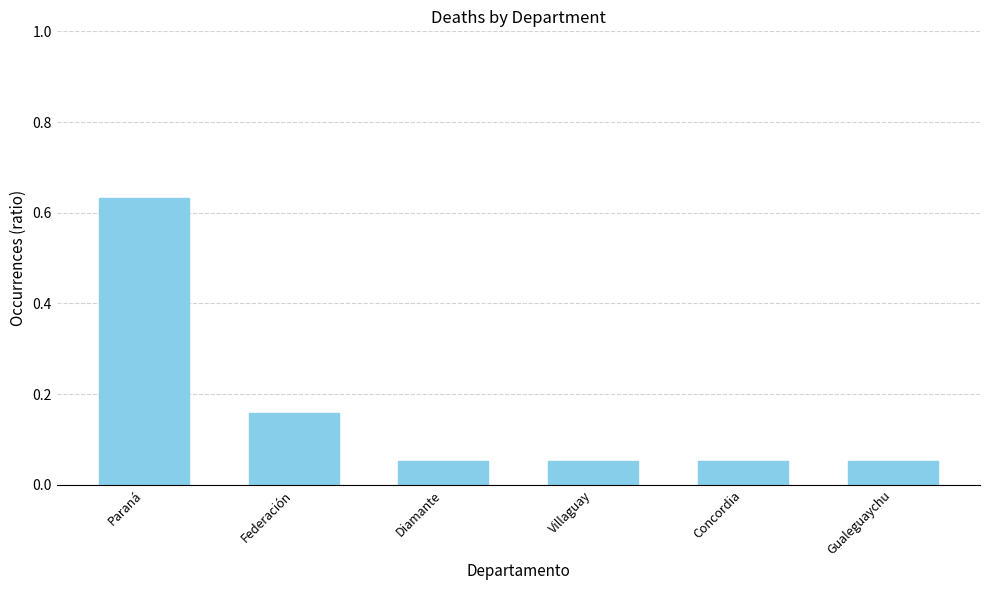

What is the change in value from Paraná to Federación?

-0.5